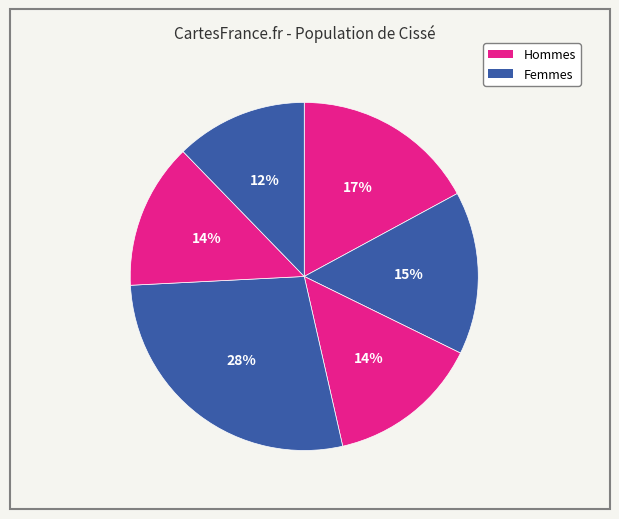

How many slices are in this pie chart?

6